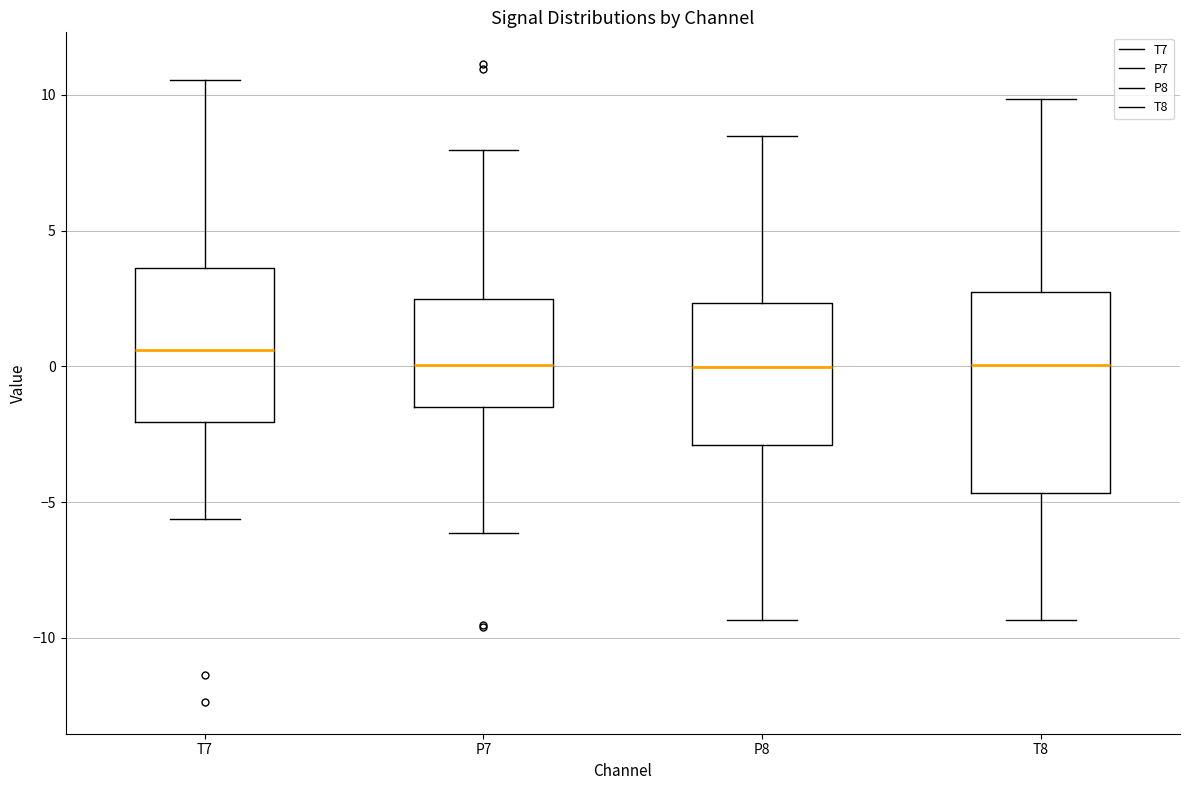

Which box is the tallest, from its lower edge to its upper edge?

T8